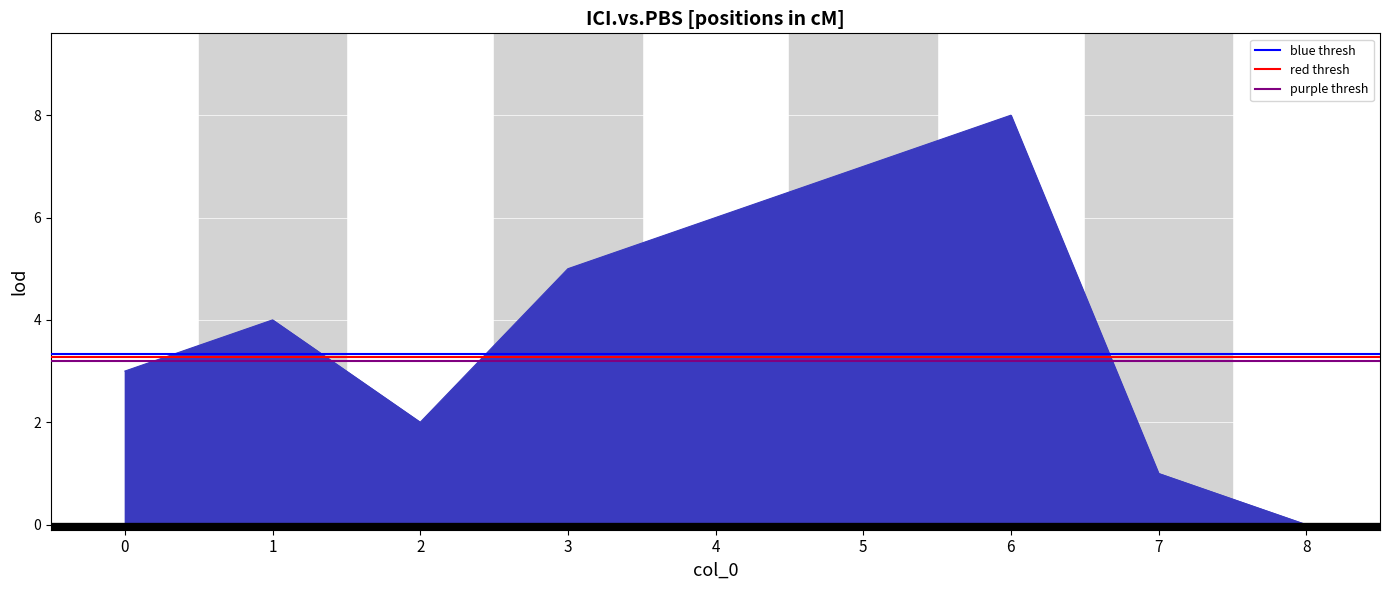

The value at 0 is 3. True or false?

True